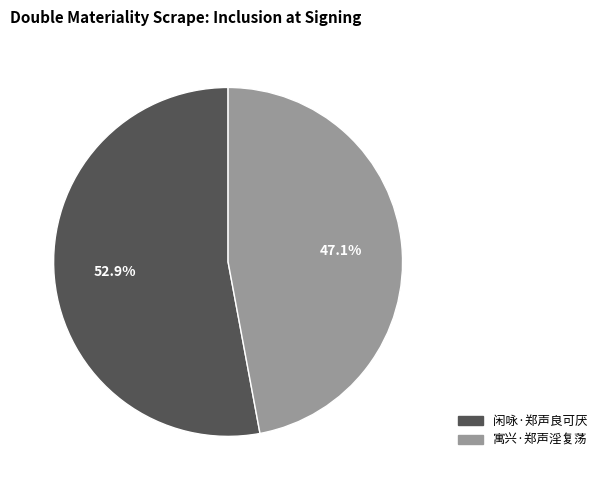

What is the majority slice?

闲咏·郑声良可厌